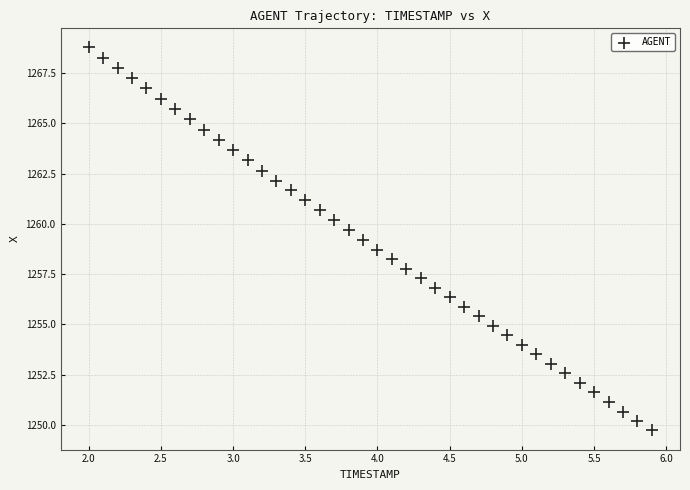

What is the range of X values (max minus min)?

3.9